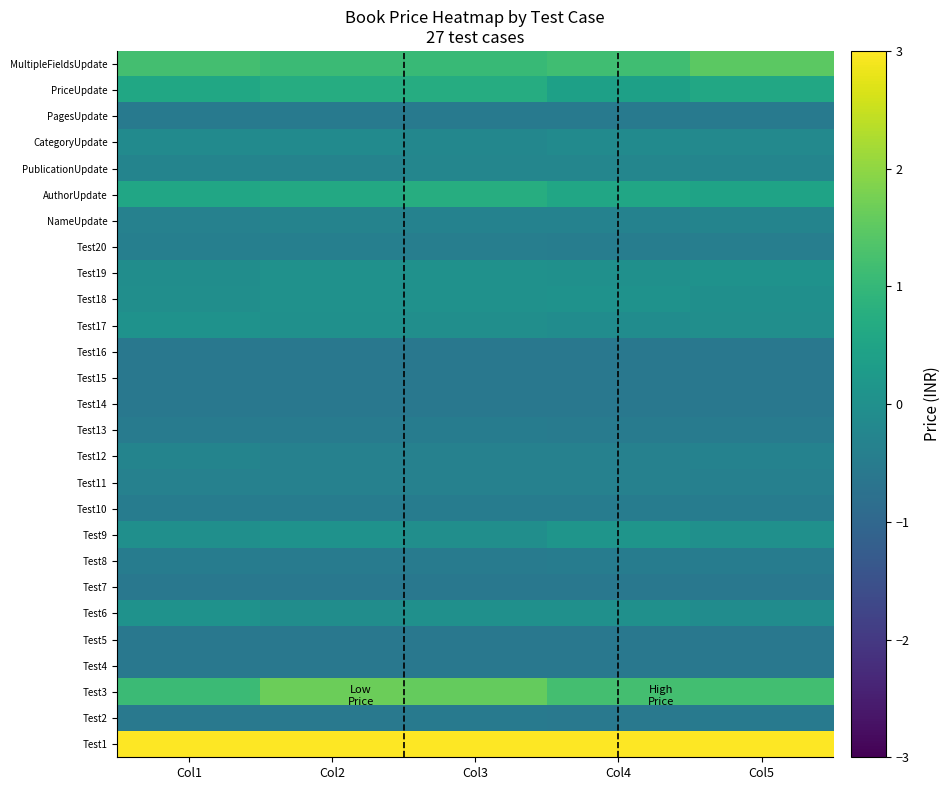

Which series has the largest total across all categories?

Test1